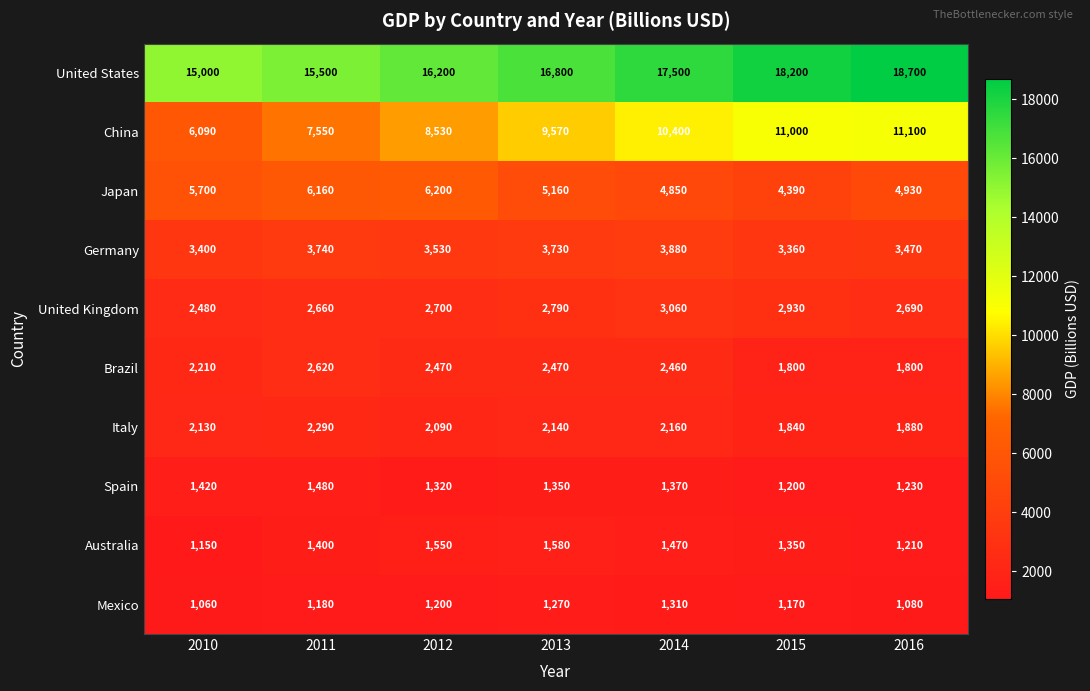

What is the greatest value displayed?

18700